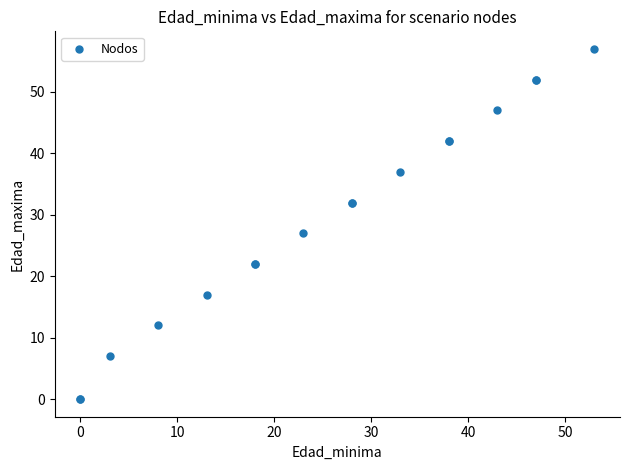

What Y value in the scatter plot is closest to 28?

27